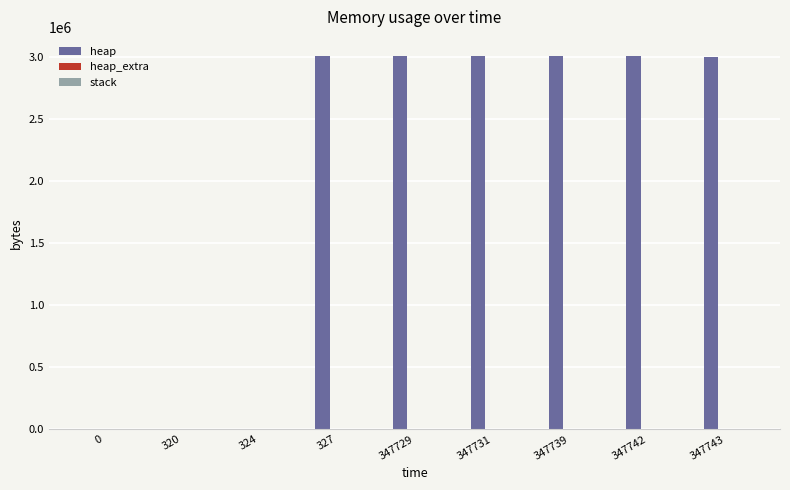

Which series has the largest total across all categories?

heap